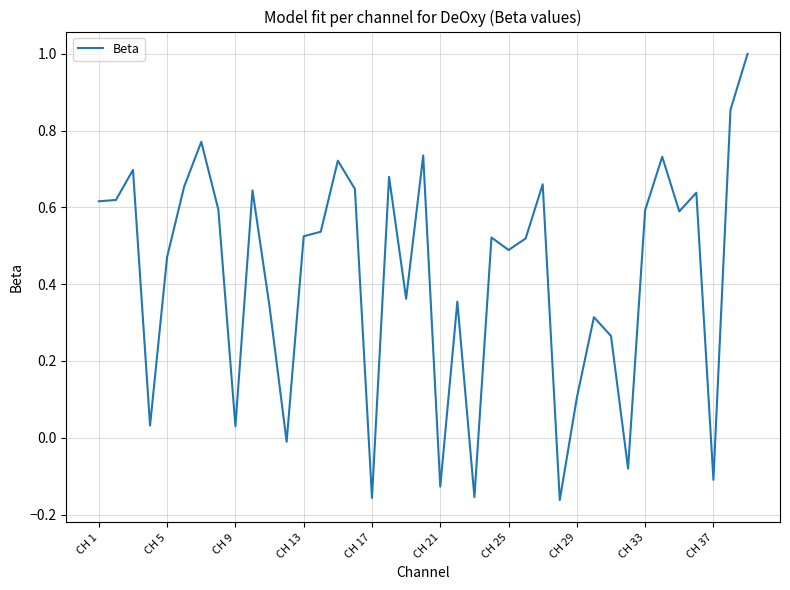

What is the difference between the maximum and minimum values?

1.2